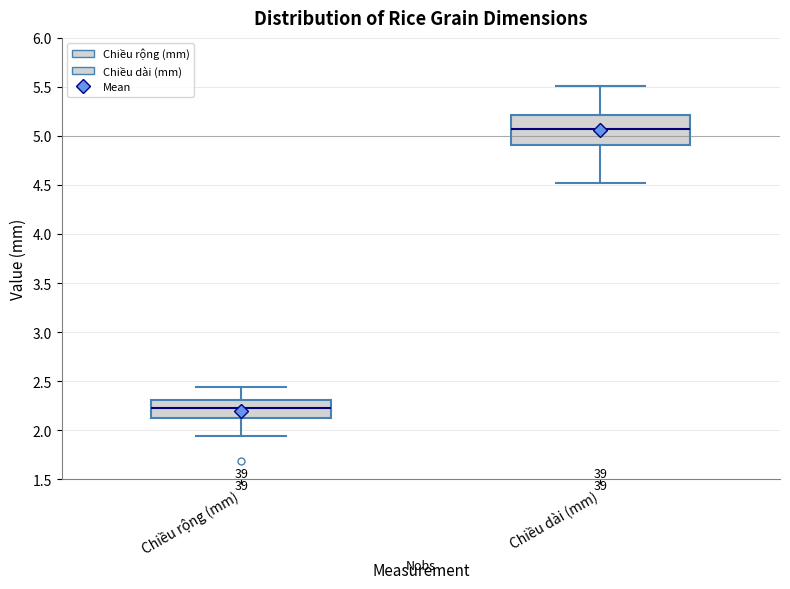

Reading left to right, transcribe this box plot: for each box, give where its median line is, the range the box spans, and where its two whiskers end, as read against the y-axis. The values are not printed on the chart, so give them approximately, as read against the axis.

Chiều rộng (mm): median 2.20, box 2.10 to 2.30, whiskers 1.95 to 2.45
Chiều dài (mm): median 5.05, box 4.90 to 5.20, whiskers 4.50 to 5.50